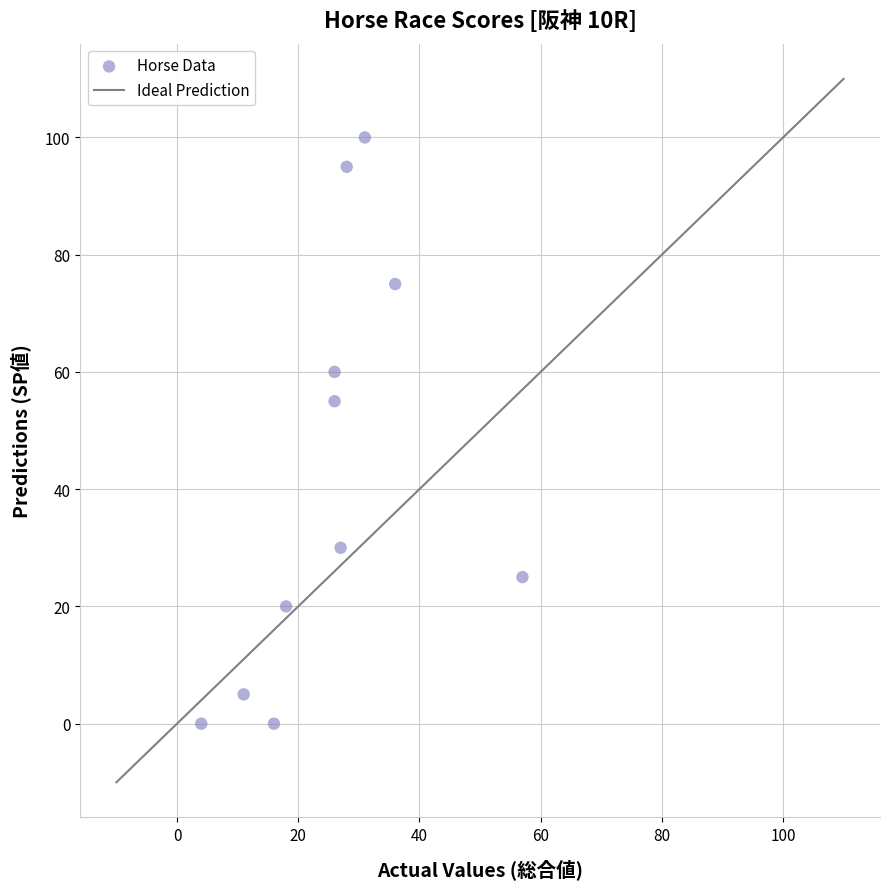

What is the range of X values (max minus min)?

53